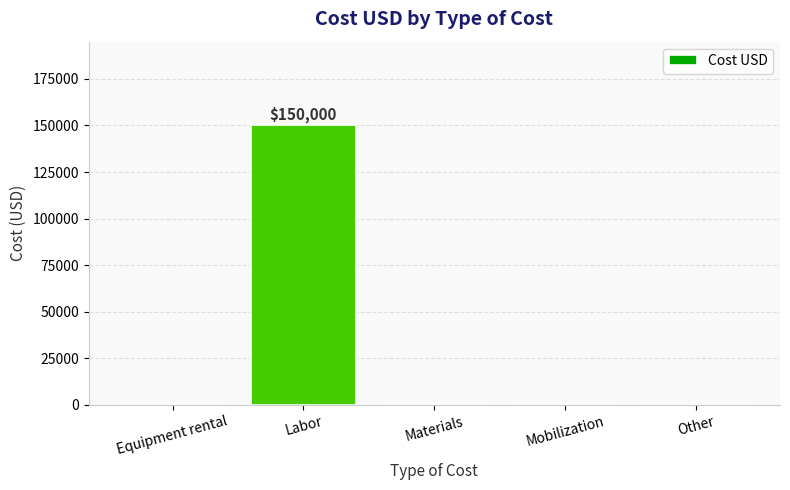

Reading left to right, list all the values displayed in this chart.

0	150000	0	0	0